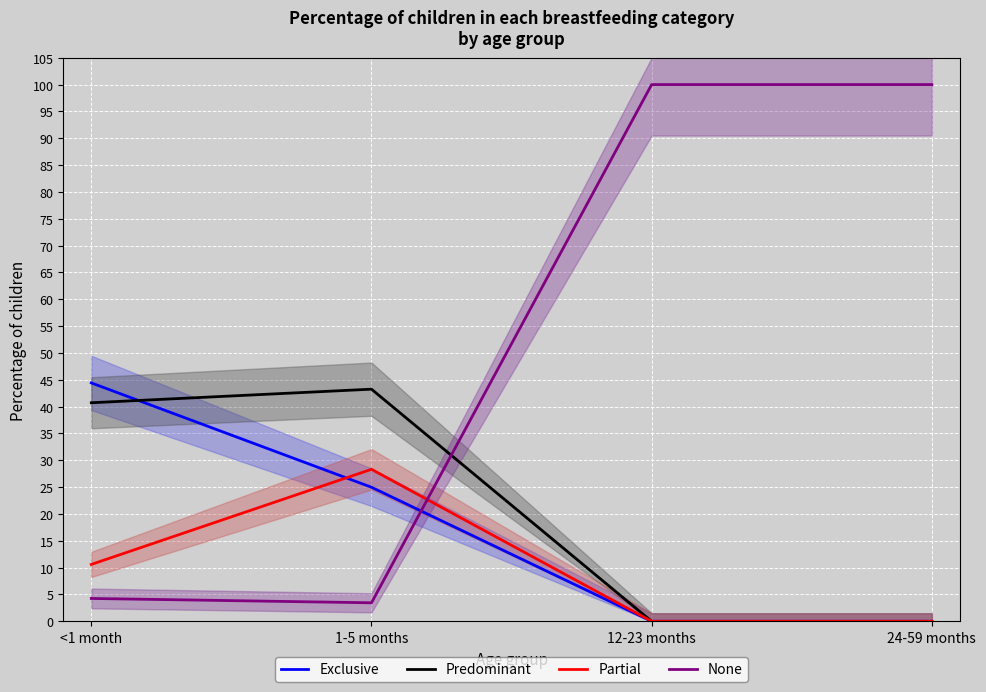

Reading left to right, list all the values displayed in this chart.

Exclusive: <1 month=44.4	1-5 months=25.0	12-23 months=0.0	24-59 months=0.0
Predominant: <1 month=40.7	1-5 months=43.2	12-23 months=0.0	24-59 months=0.0
Partial: <1 month=10.6	1-5 months=28.3	12-23 months=0.0	24-59 months=0.0
None: <1 month=4.3	1-5 months=3.5	12-23 months=100.0	24-59 months=100.0